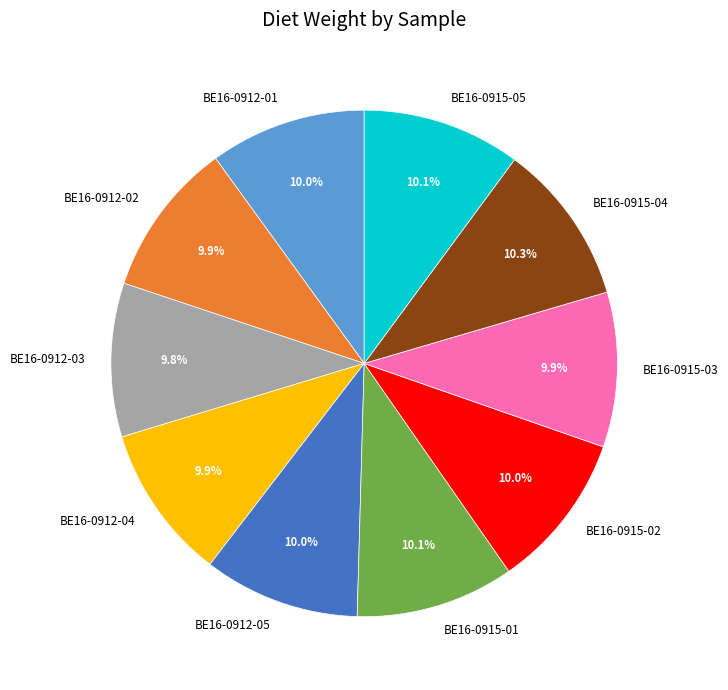

What is the ratio of the value at BE16-0912-04 to the value at BE16-0912-05?

1.0